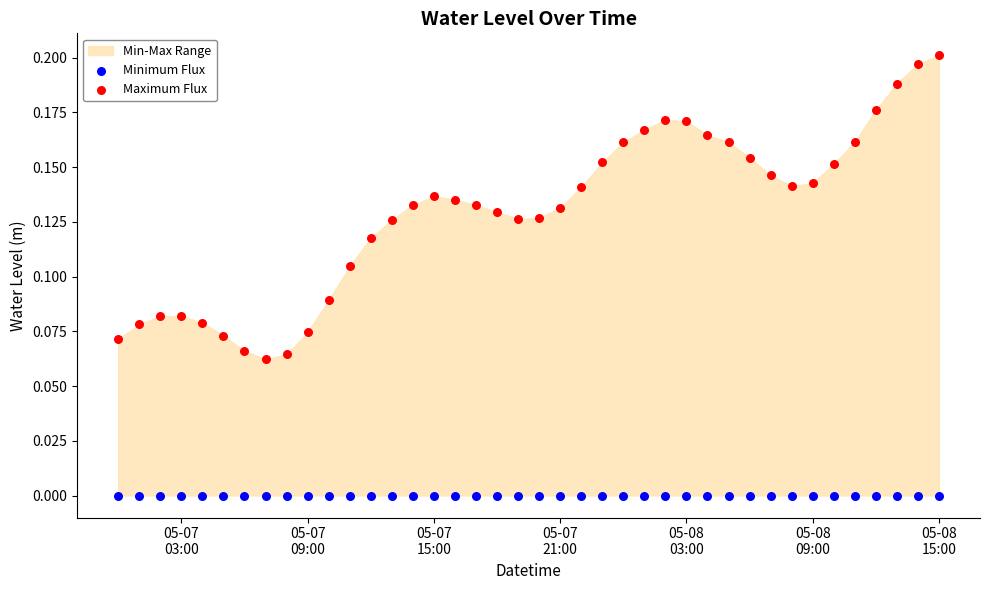

Which series reaches the minimum Y coordinate?

Minimum Flux